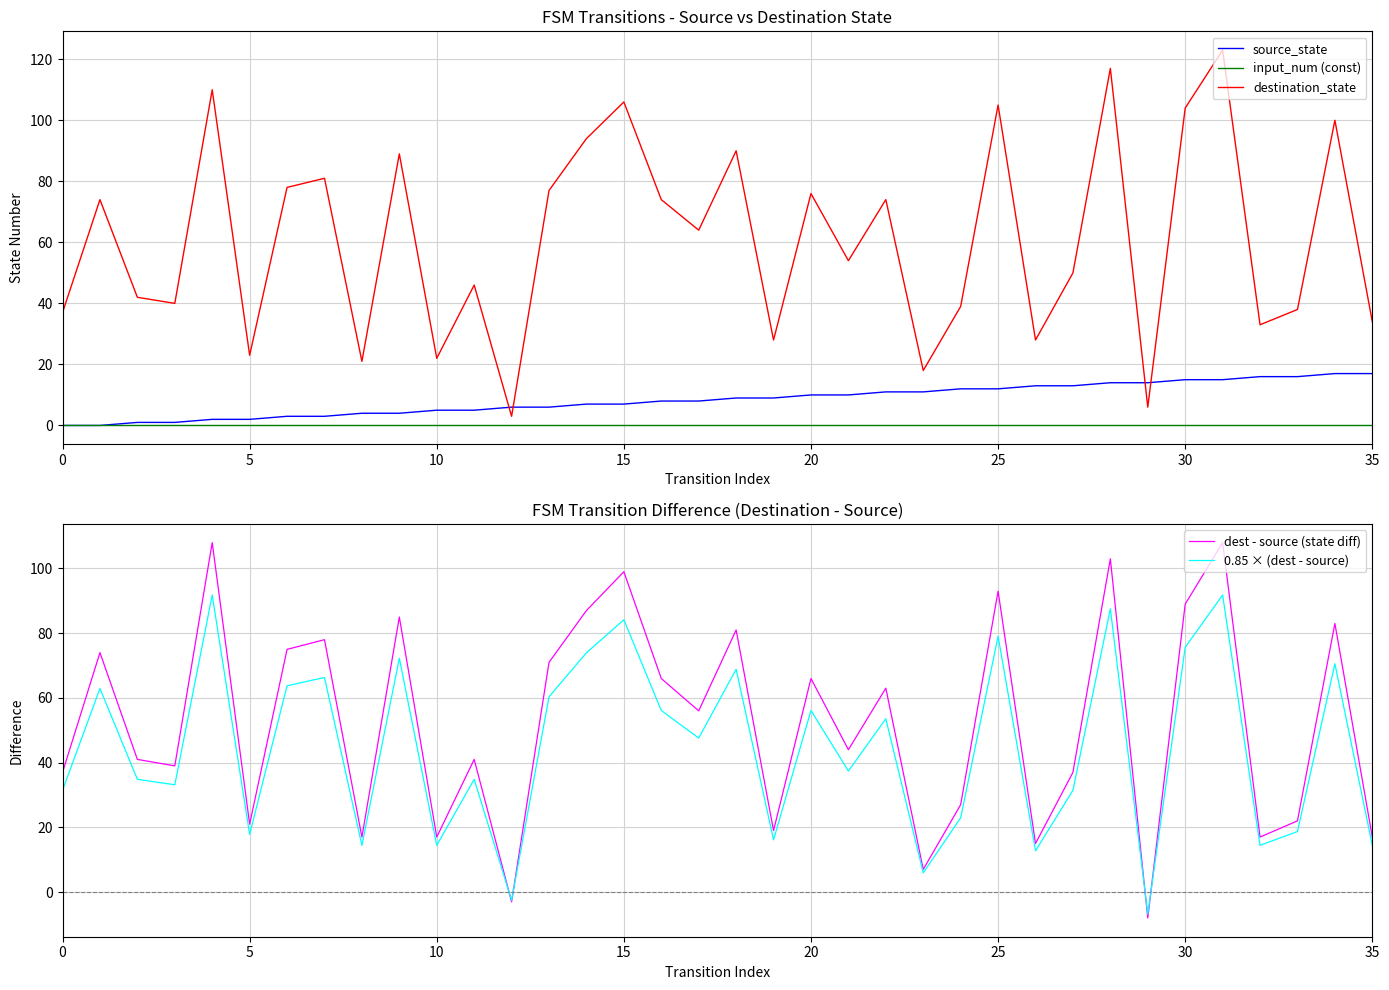

How many intersections are there between 0.85 × (dest - source) and source_state?

11